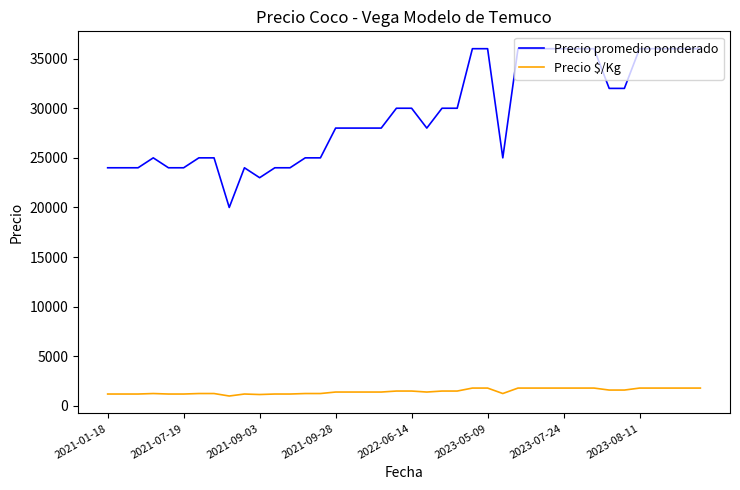

How many values in the Precio promedio ponderado series are below 28000?

16